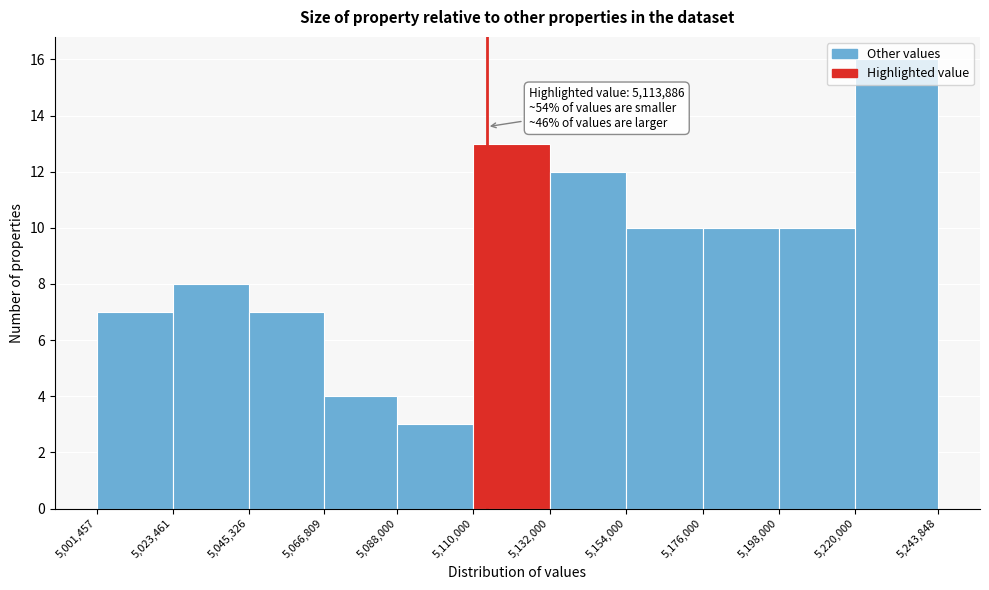

Over which range of the x-axis is the bar tallest?

5,220,000 to 5,243,848